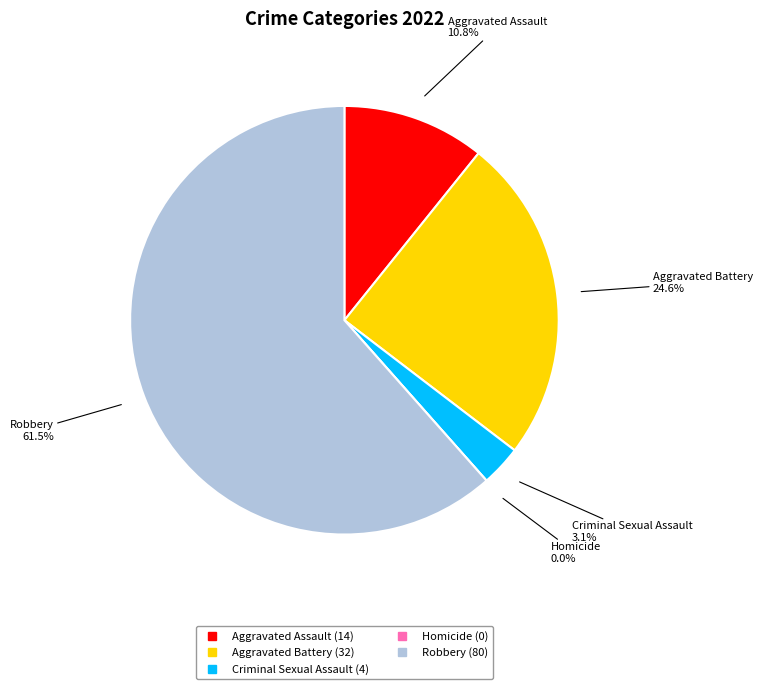

Is Robbery the majority of the pie?

Yes